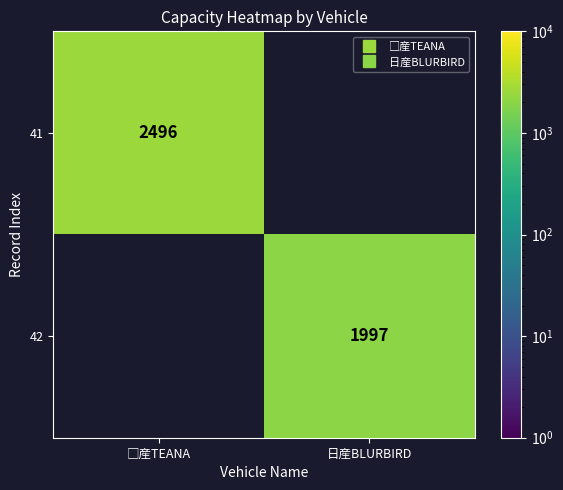

Is the value of 41 at □産TEANA greater than the value of 42 at 日産BLURBIRD?

Yes